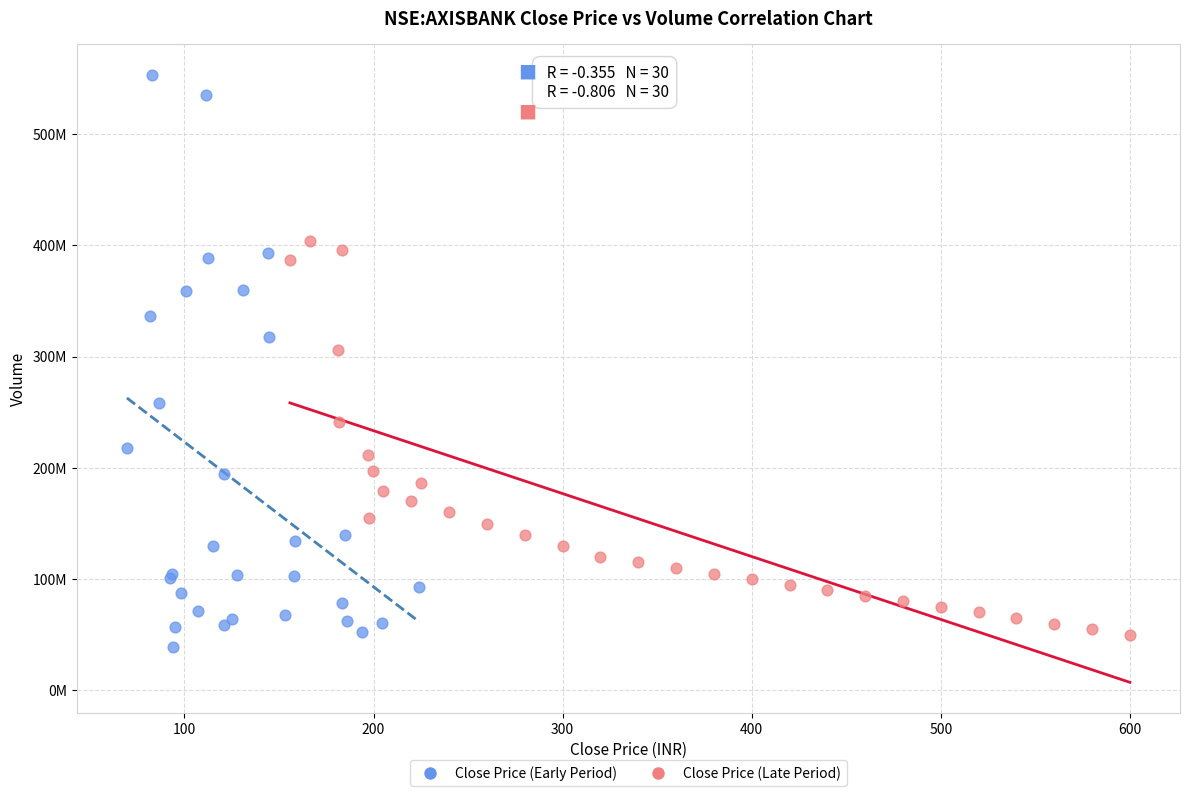

What are all the series names shown in the legend?

Close Price (Early Period), Close Price (Late Period)